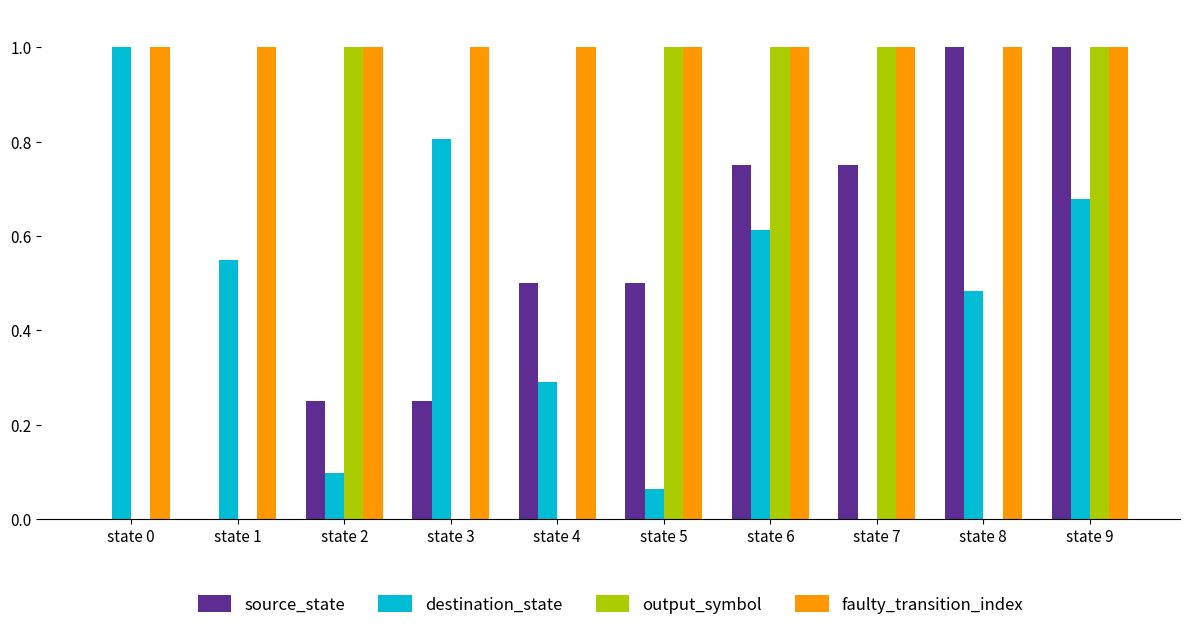

Does the chart contain stacked bars?

No